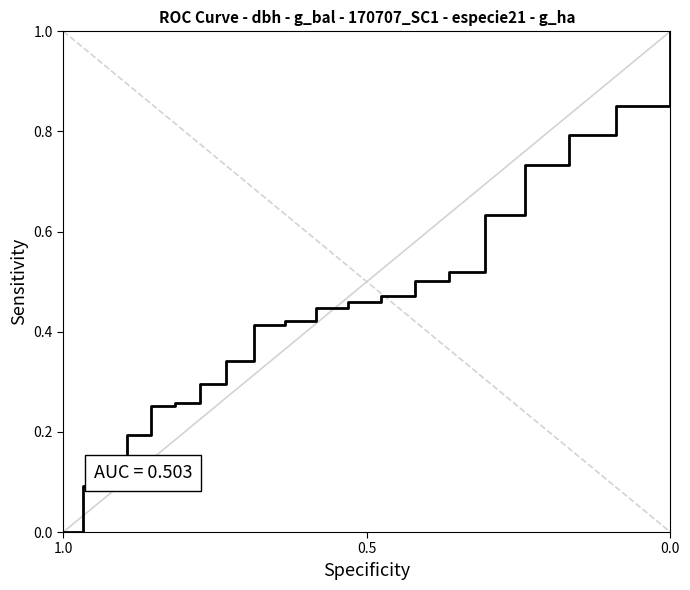

What is the value of the 17th point from the left?

0.6